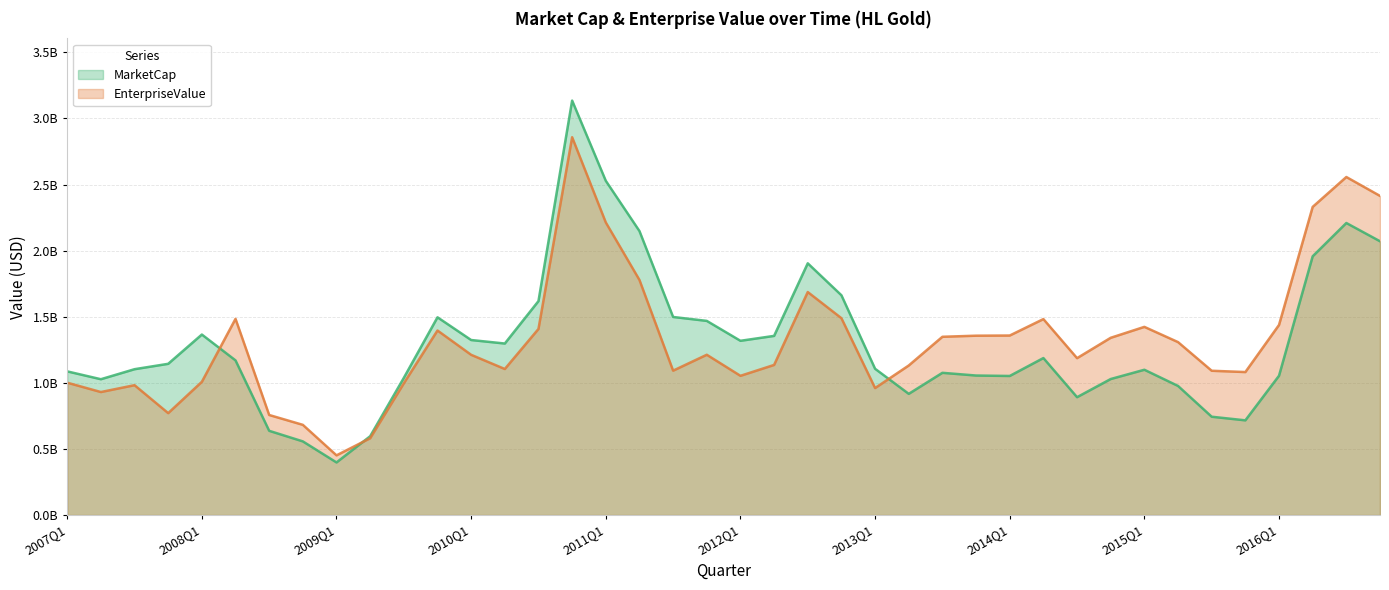

True or false: EnterpriseValue has more than 1 points higher than both neighbors.

True